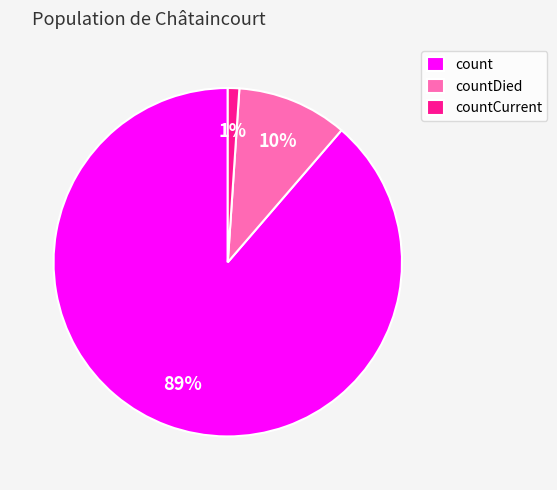

Rank the categories by value from lowest to highest.

countCurrent, countDied, count